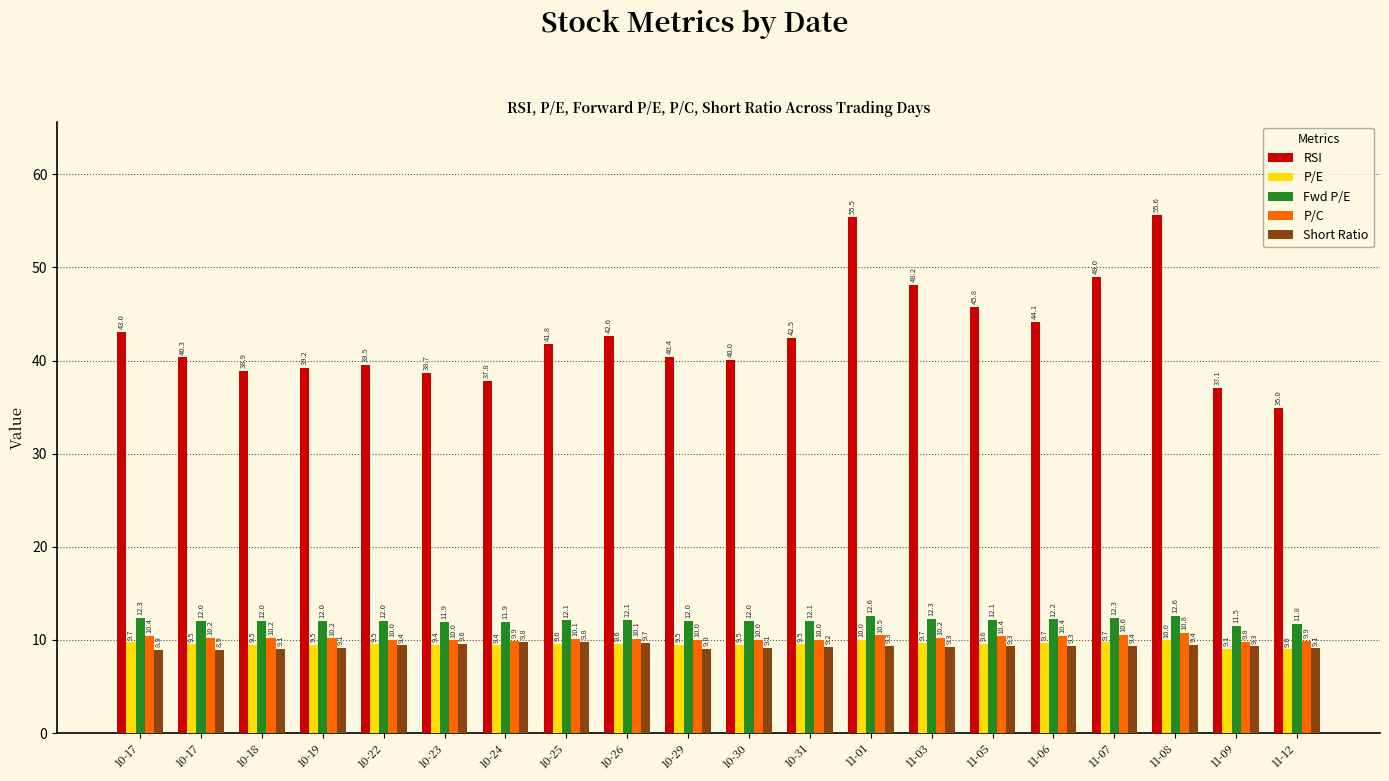

Which series changed the most between 10-19 and 11-03?

RSI